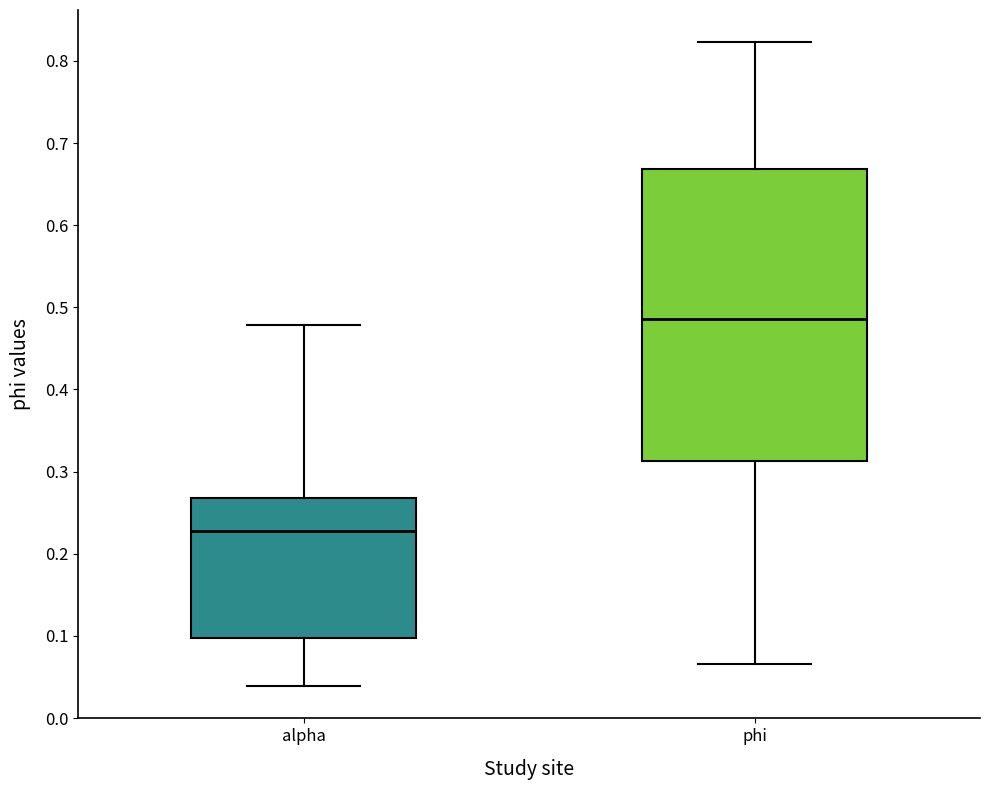

Comparing the boxes themselves (not the whiskers), which one is the tallest?

phi